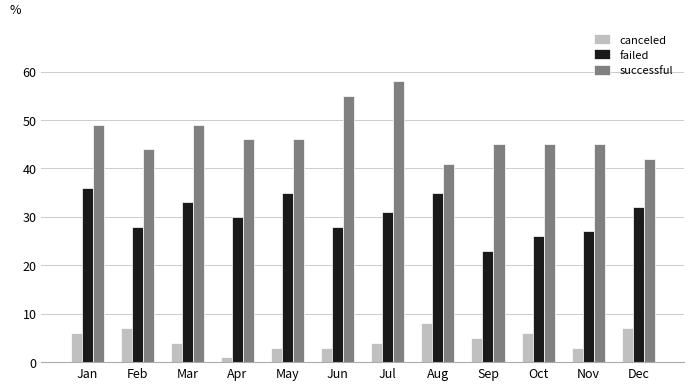

Is it true that failed equals 38 at Sep?

False